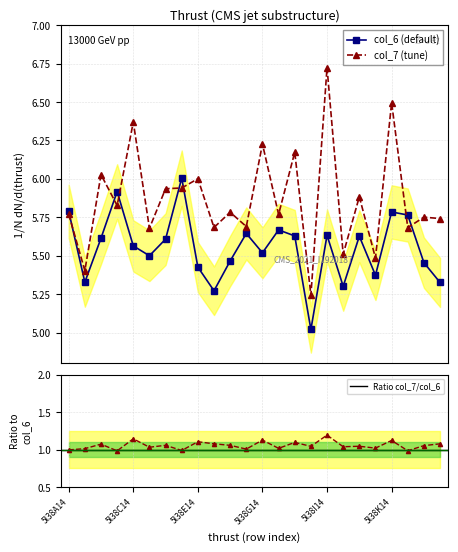

Read the col_7 value at 5l38E53.

5.7